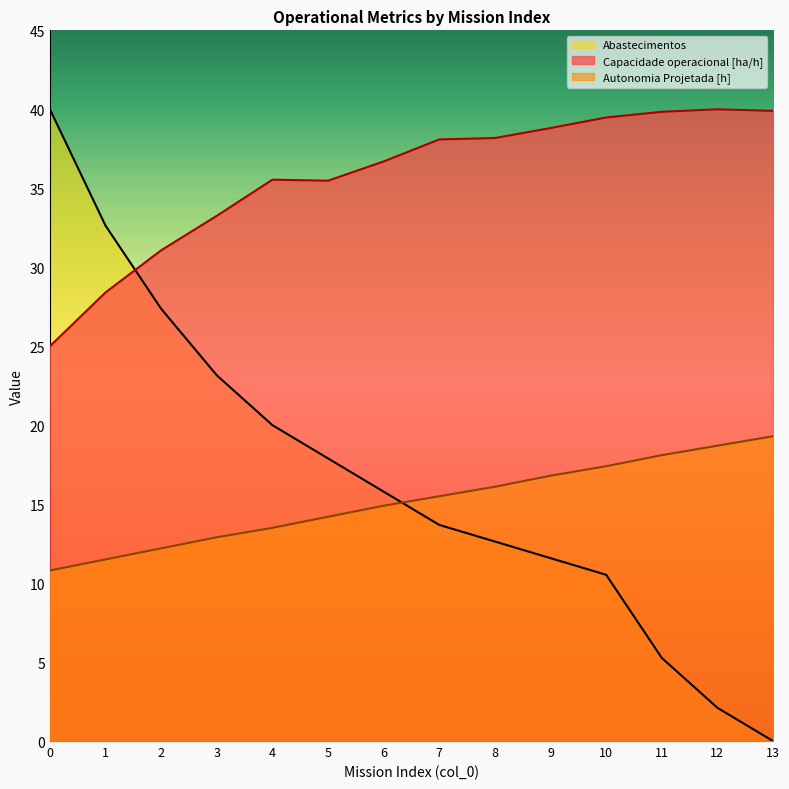

Reading right to left, extract all data points from this chart.

Capacidade operacional [ha/h]: 39.9	40.0	39.8	39.5	38.8	38.2	38.1	36.7	35.5	35.5	33.3	31.1	28.4	25.0
Autonomia Projetada [h]: 19.3	18.7	18.1	17.4	16.8	16.1	15.5	14.9	14.2	13.5	12.9	12.2	11.5	10.8
Abastecimentos: 0.0	2.1	5.3	10.5	11.6	12.6	13.7	15.8	17.9	20.0	23.2	27.4	32.6	40.0